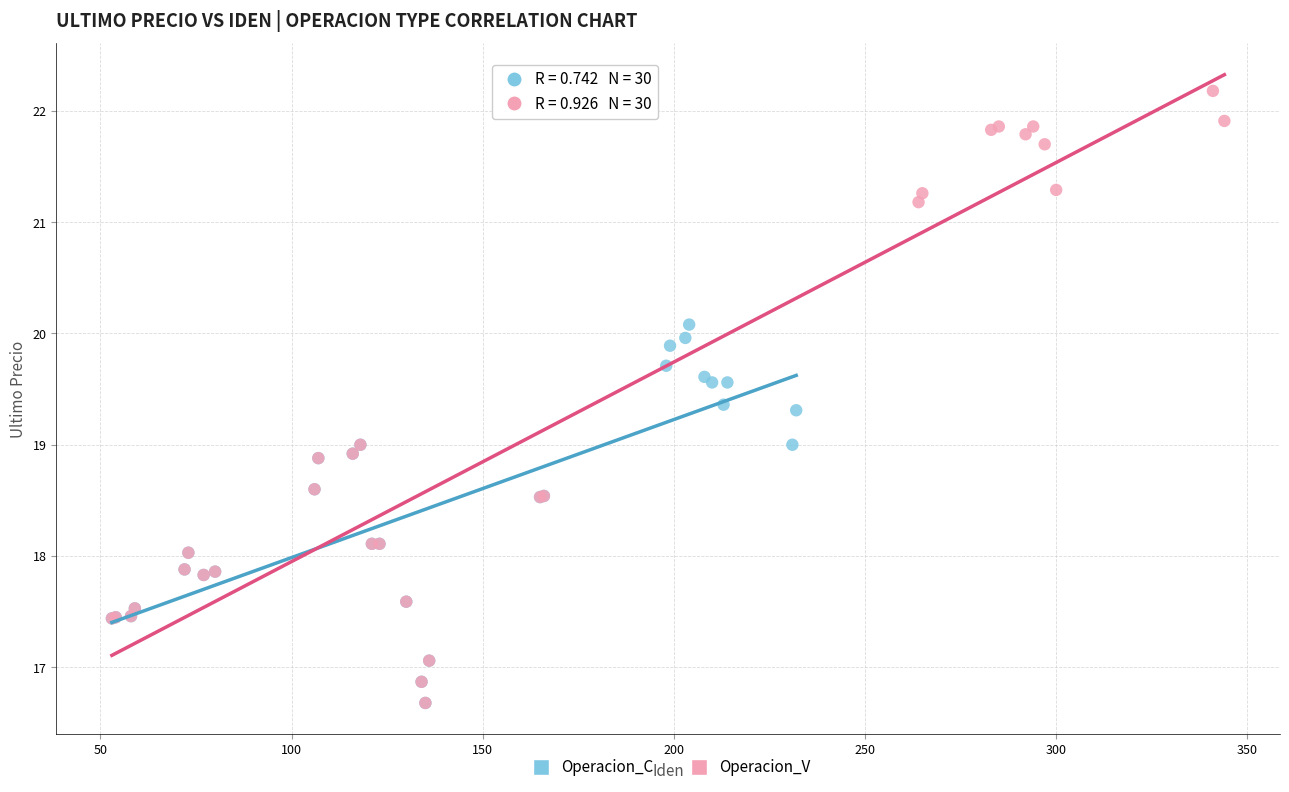

Which series has the widest spread of Y values?

Operacion_V